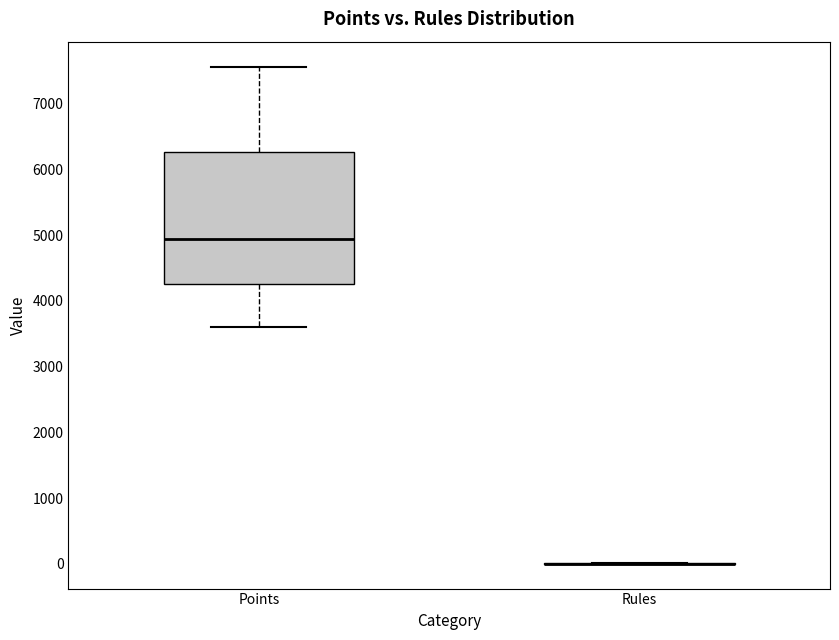

Where is the lower edge of the box for Points on the y-axis? The values are not printed on the chart, so give them approximately, as read against the axis.

4300